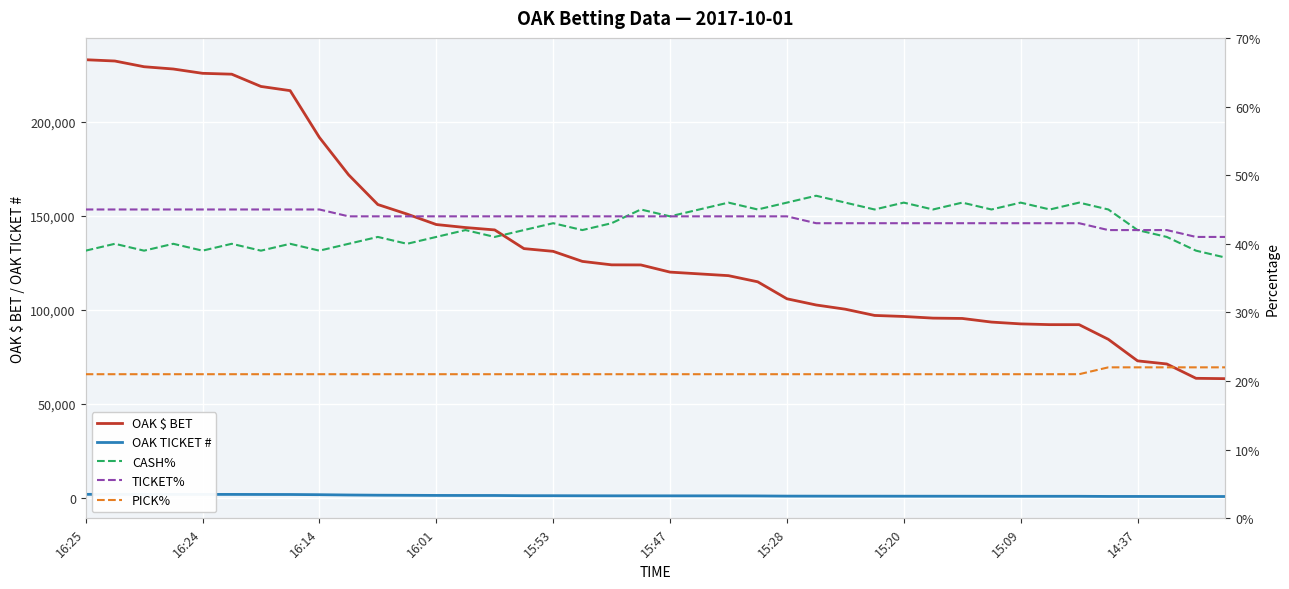

Which series has the widest spread of values?

OAK $ BET